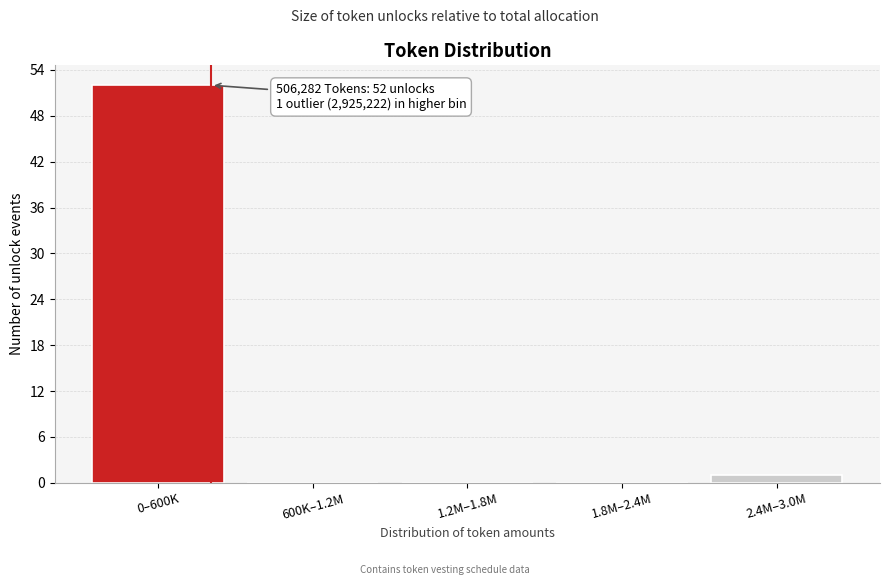

Reading right to left, list all the values displayed in this chart.

2.4M–3.0M=1	1.8M–2.4M=0	1.2M–1.8M=0	600K–1.2M=0	0–600K=52